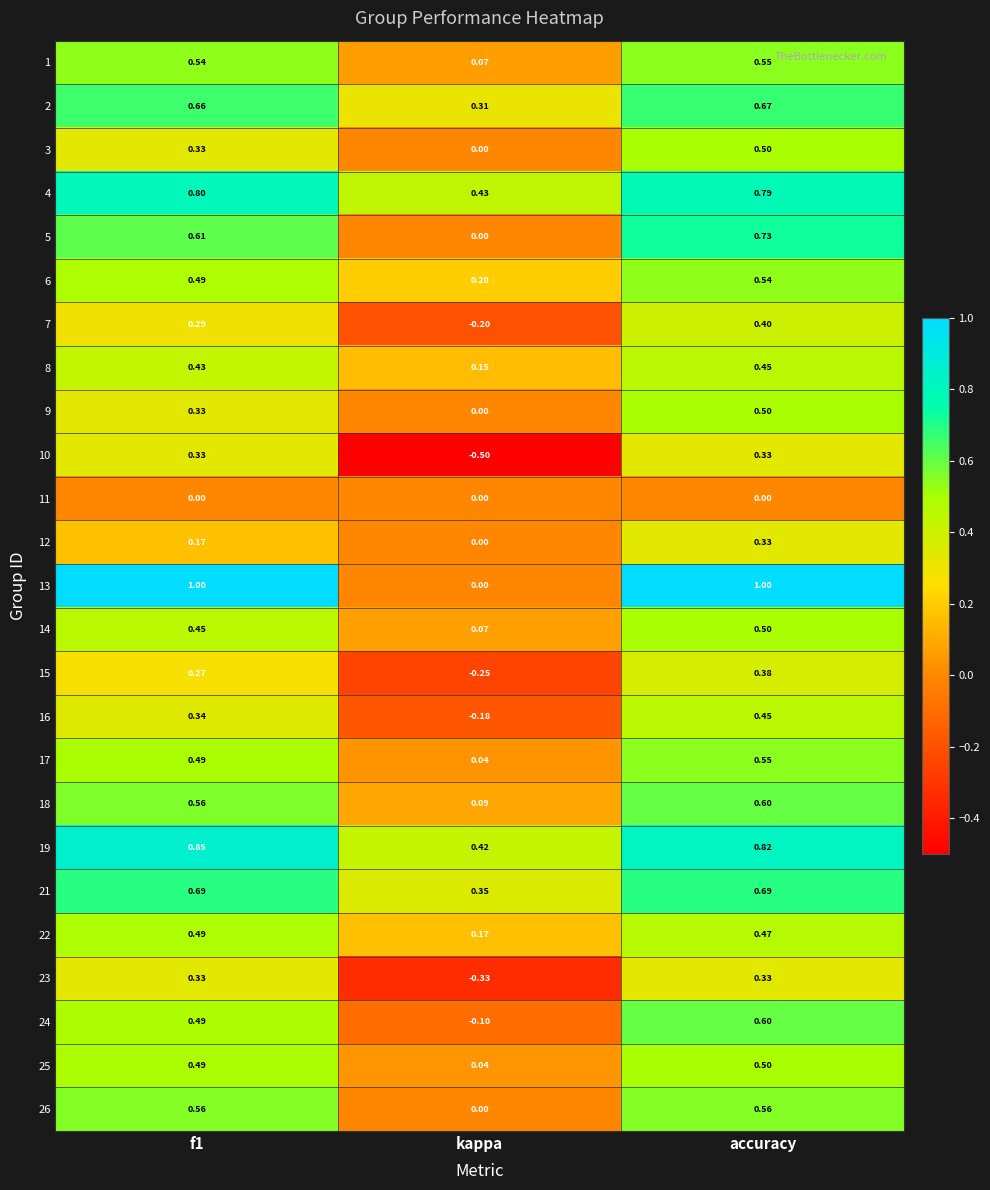

At which label is 15 closest to 0?

kappa